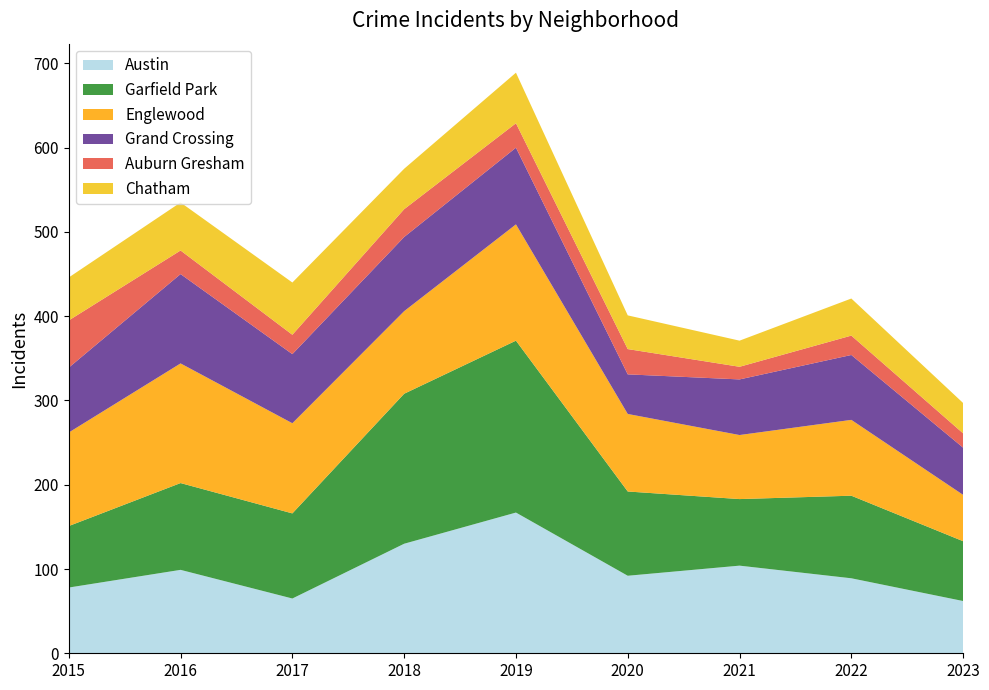

Reading right to left, list all the values displayed in this chart.

Austin: 2023=62	2022=89	2021=104	2020=92	2019=167	2018=130	2017=65	2016=99	2015=78
Garfield Park: 2023=71	2022=98	2021=79	2020=100	2019=204	2018=178	2017=101	2016=103	2015=73
Englewood: 2023=55	2022=90	2021=76	2020=92	2019=138	2018=98	2017=107	2016=142	2015=111
Grand Crossing: 2023=56	2022=77	2021=66	2020=47	2019=91	2018=88	2017=82	2016=106	2015=77
Auburn Gresham: 2023=17	2022=23	2021=15	2020=30	2019=29	2018=33	2017=23	2016=28	2015=56
Chatham: 2023=36	2022=44	2021=31	2020=40	2019=60	2018=48	2017=62	2016=57	2015=51